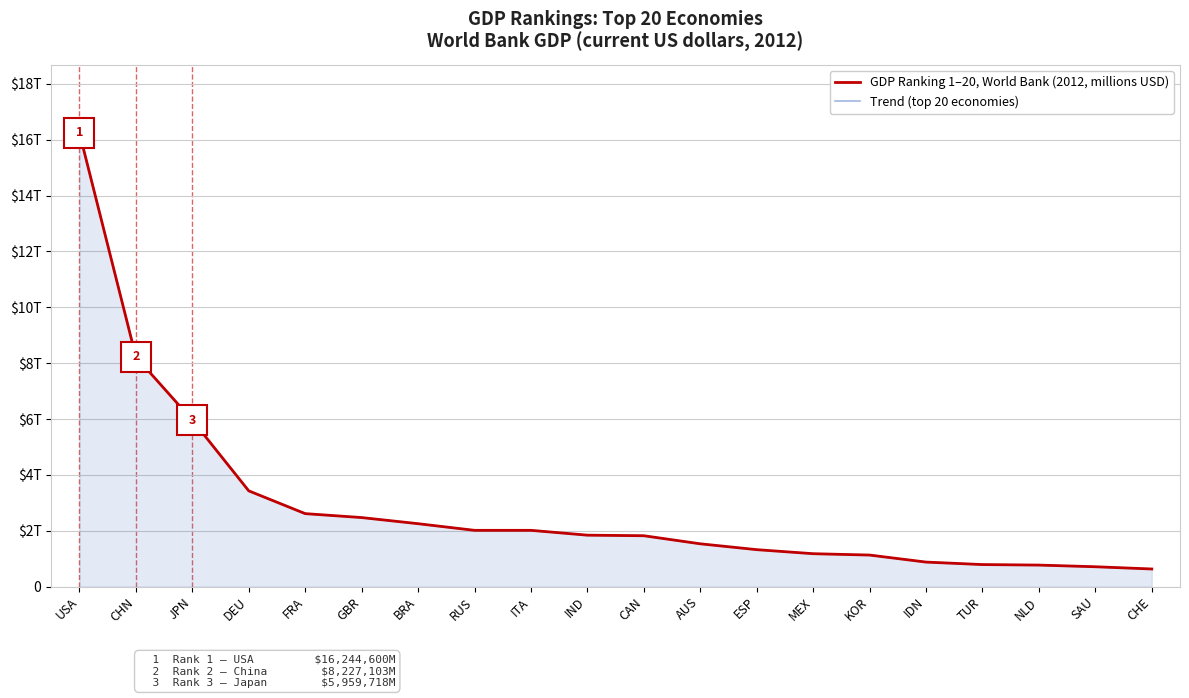

Which category has the lowest value in the GDP Ranking 1–20, World Bank (2012, millions USD) series?

CHE